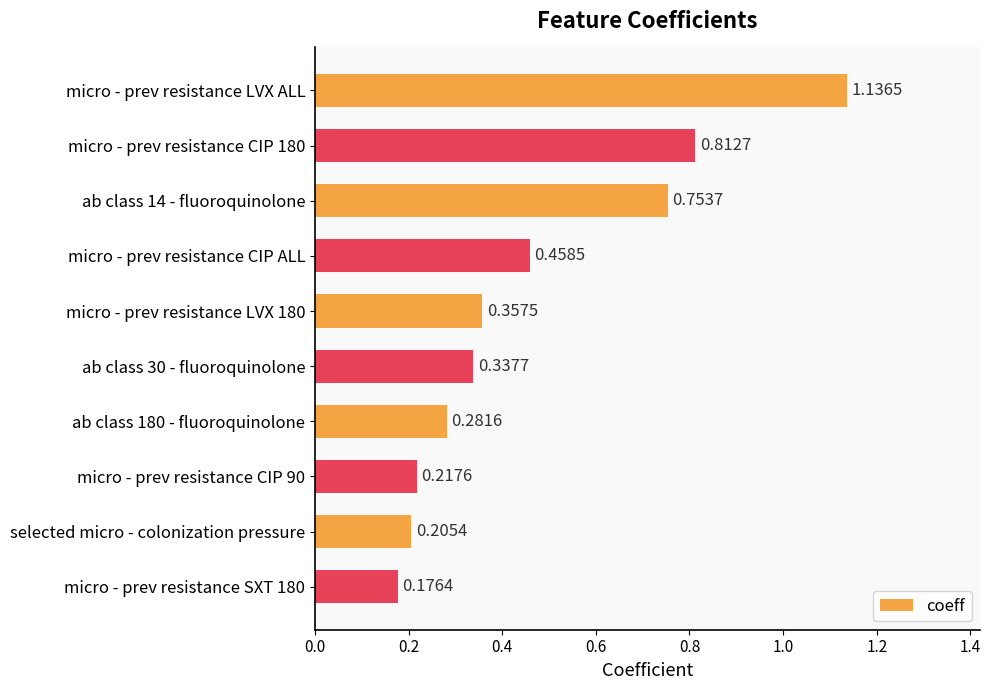

List the labels in order of value, smallest first.

micro - prev resistance SXT 180, selected micro - colonization pressure, micro - prev resistance CIP 90, ab class 180 - fluoroquinolone, ab class 30 - fluoroquinolone, micro - prev resistance LVX 180, micro - prev resistance CIP ALL, ab class 14 - fluoroquinolone, micro - prev resistance CIP 180, micro - prev resistance LVX ALL